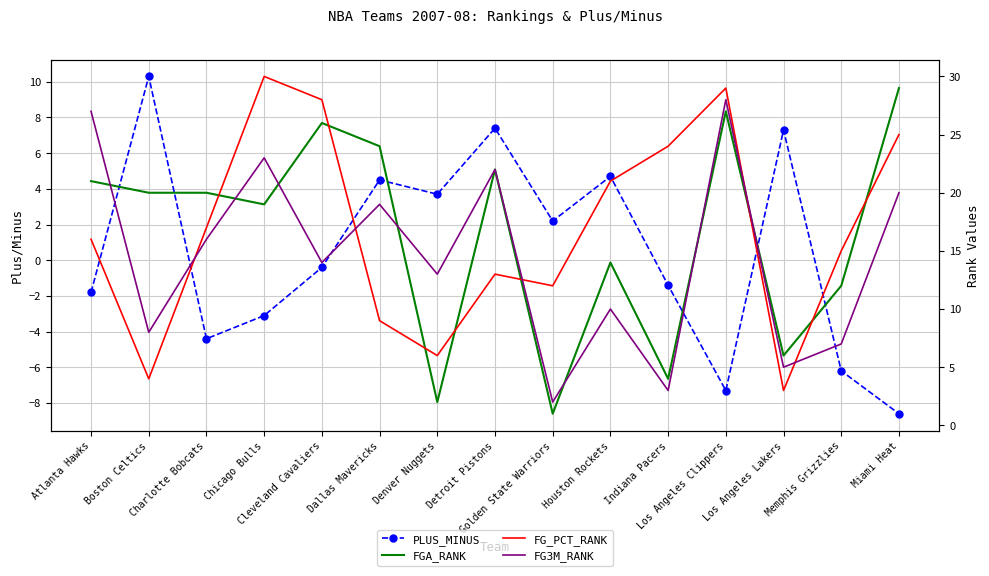

The value of FG_PCT_RANK at Boston Celtics is 4.0. True or false?

True